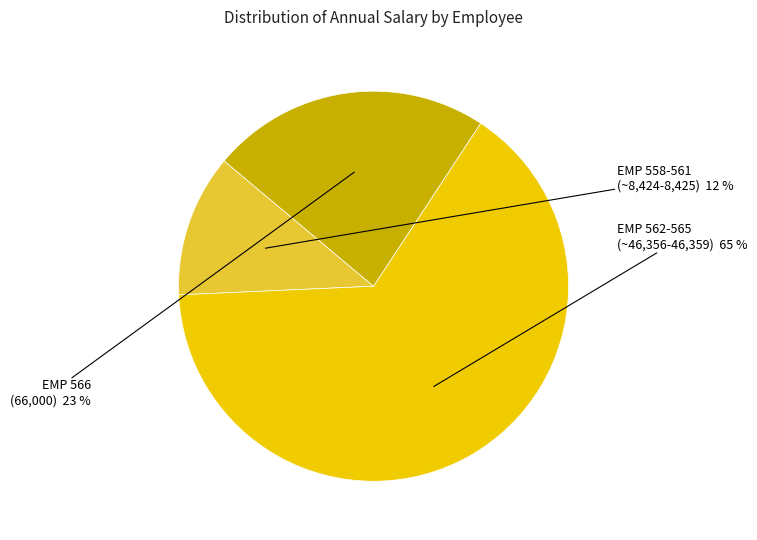

To the nearest percent, what is the average slice percentage?

33%